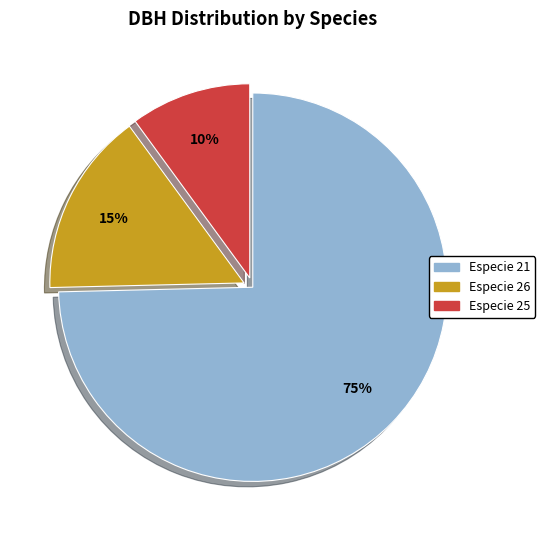

How many segments does this pie chart have?

3